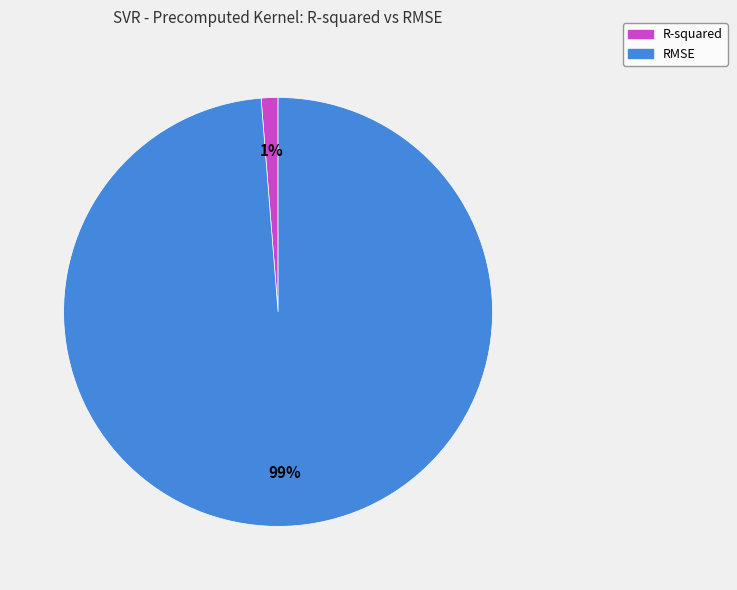

To the nearest percent, what is the combined percentage of R-squared and RMSE?

100%